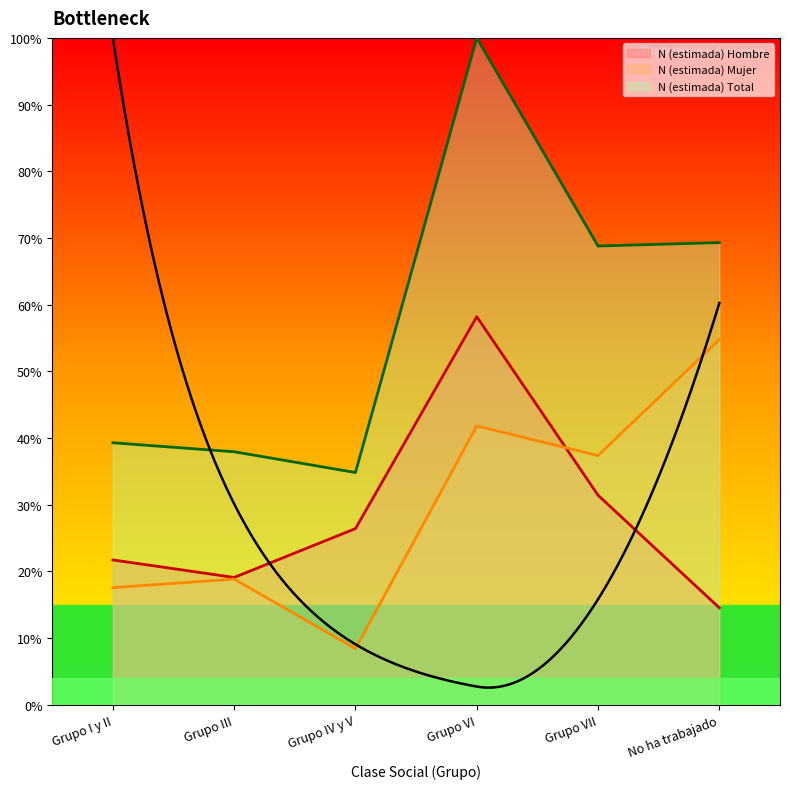

How many values in the N (estimada) Hombre series exceed 26?

3